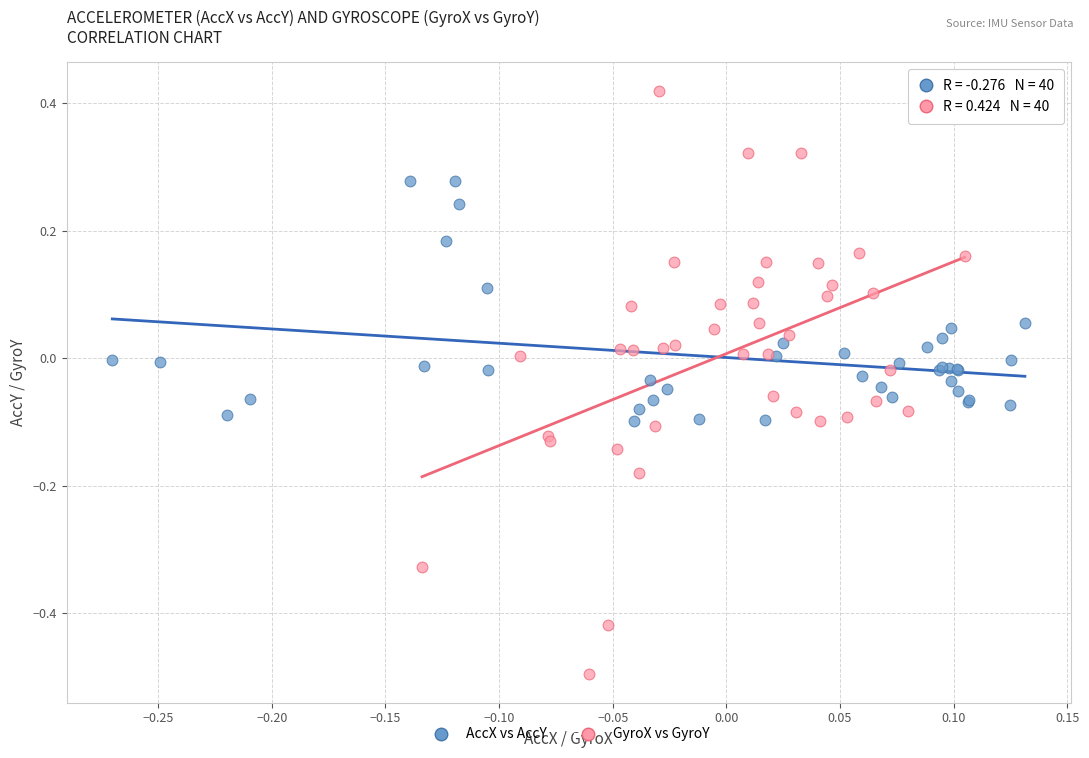

What are all the series names shown in the legend?

AccX vs AccY, GyroX vs GyroY